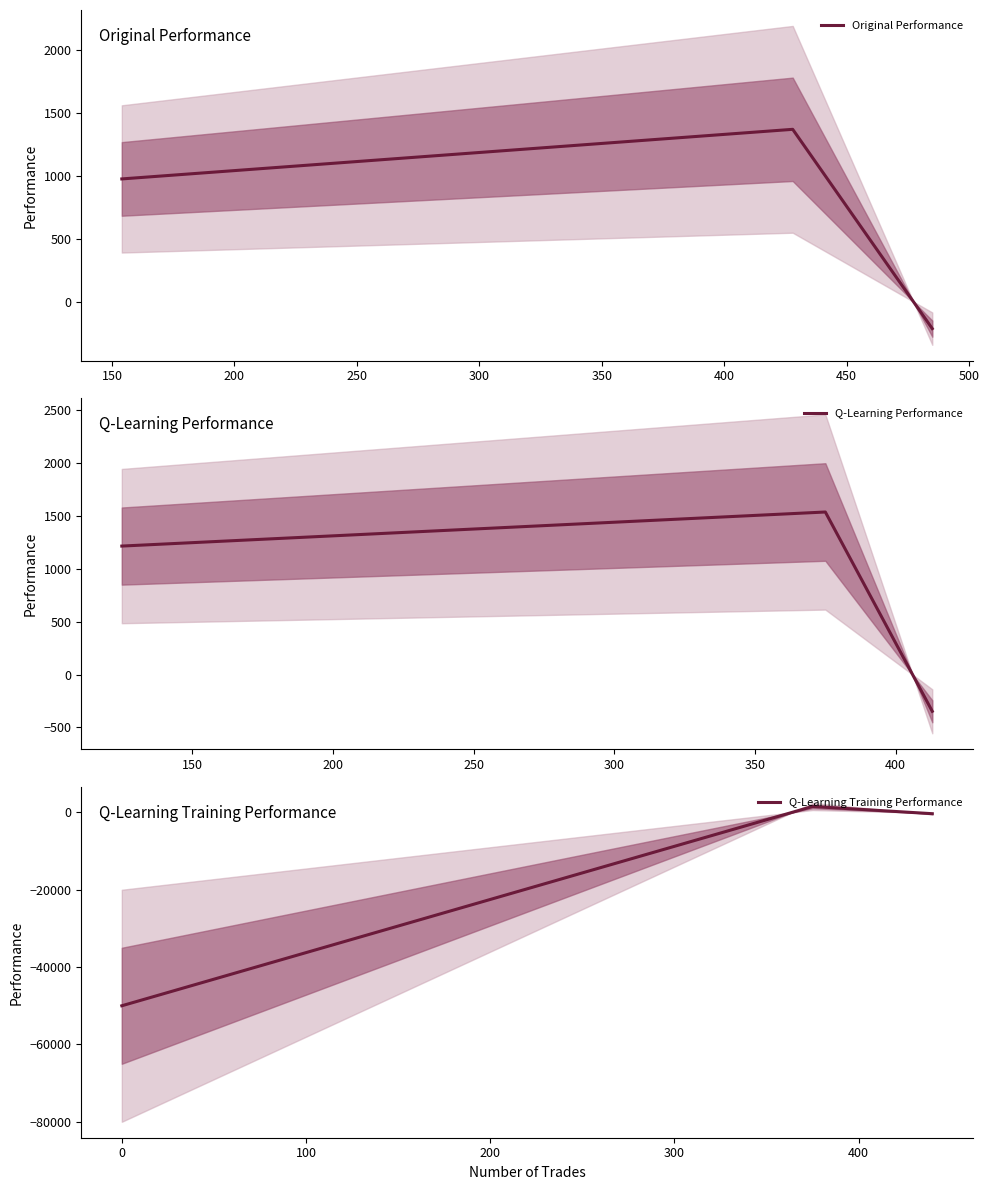

What is the maximum value for Original Performance?

1368.7